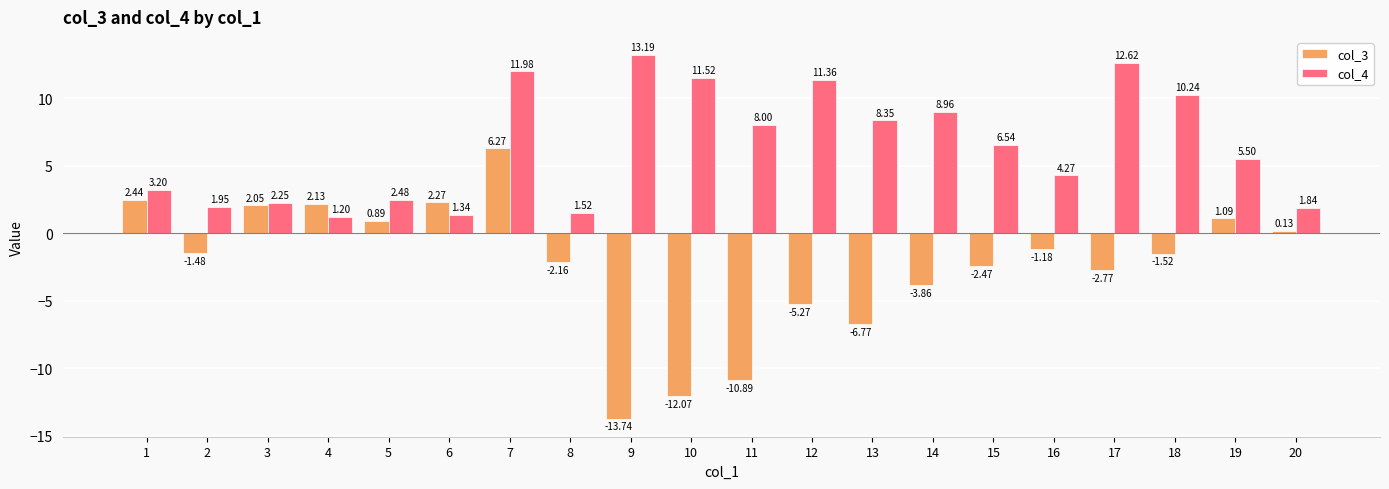

How many values in col_3 are below zero?

12